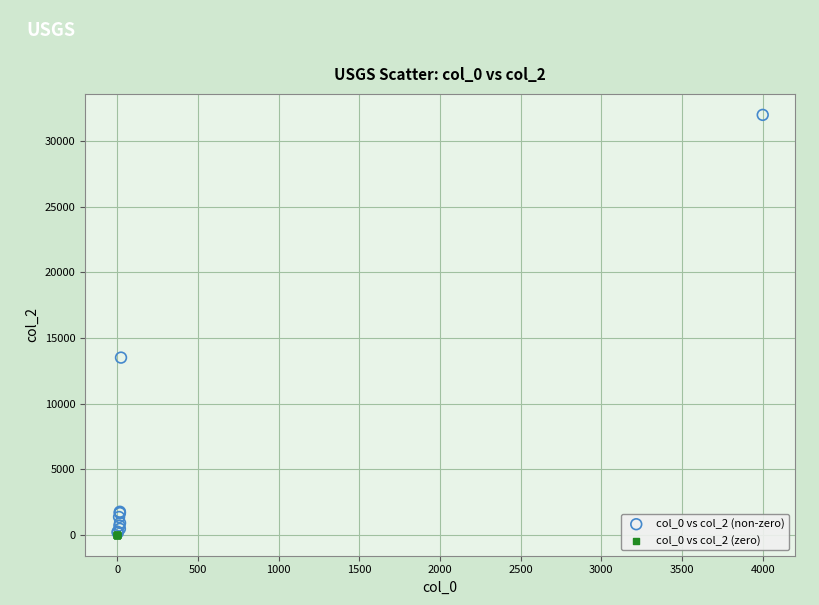

Which series reaches the maximum Y coordinate?

col_0 vs col_2 (non-zero)